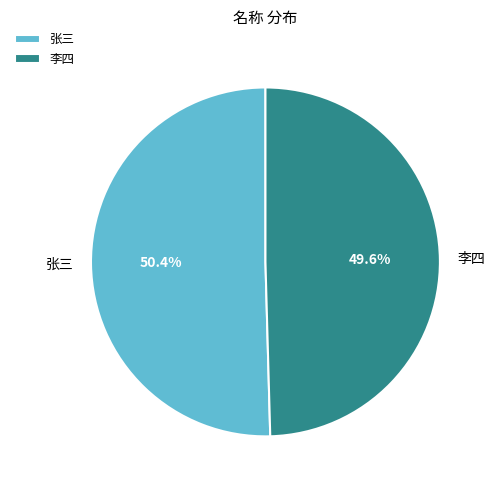

Is 张三 the majority of the pie?

Yes